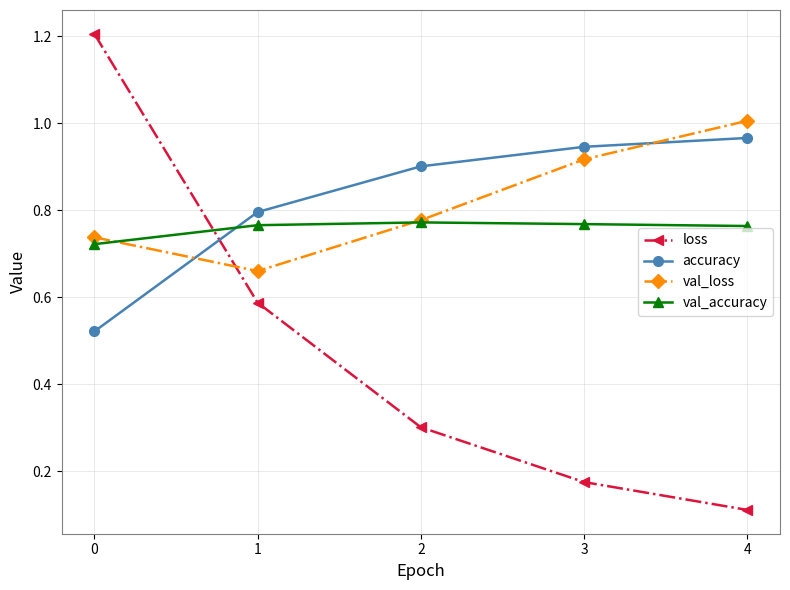

At which label is loss closest to 0?

4